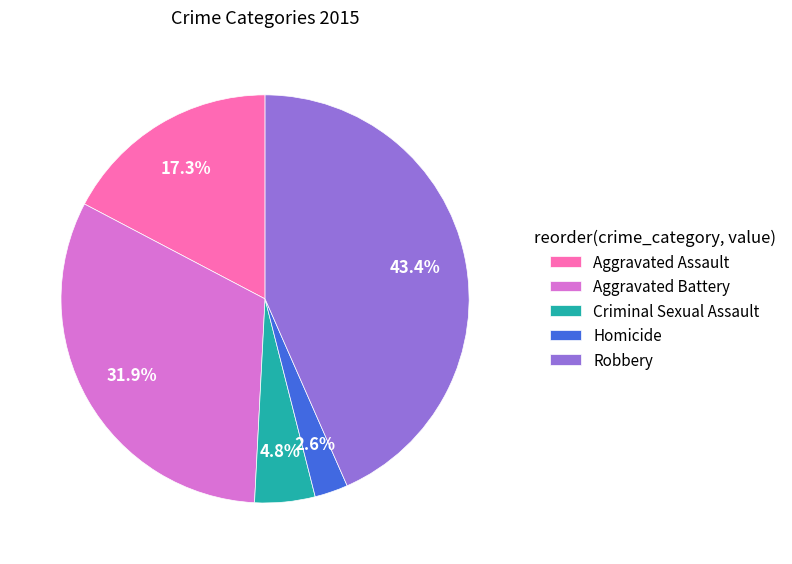

Is there a majority slice in this chart?

No